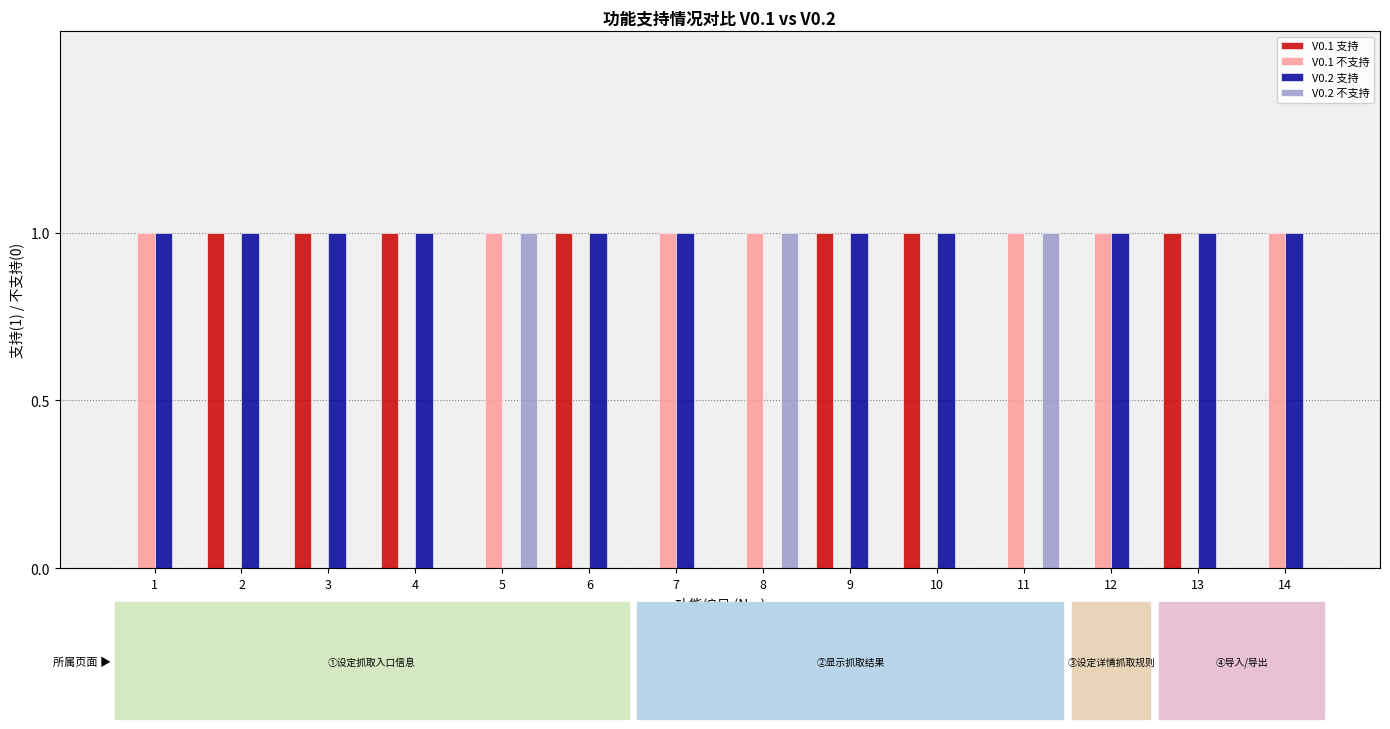

The value of V0.1 不支持 at 6 is 0. True or false?

True